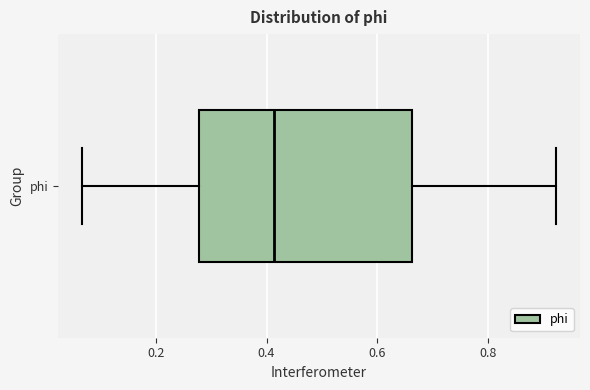

Where is the right edge of the box for phi on the x-axis? The values are not printed on the chart, so give them approximately, as read against the axis.

0.66